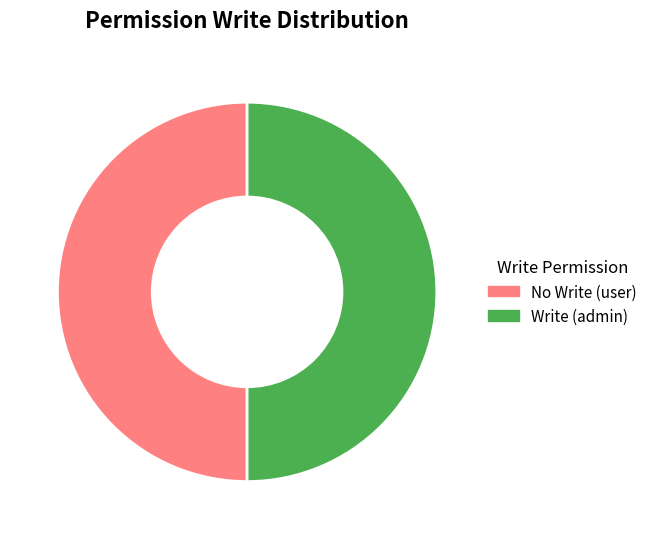

Approximately how many times larger is the value at No Write (user) compared to Write (admin)?

1.0